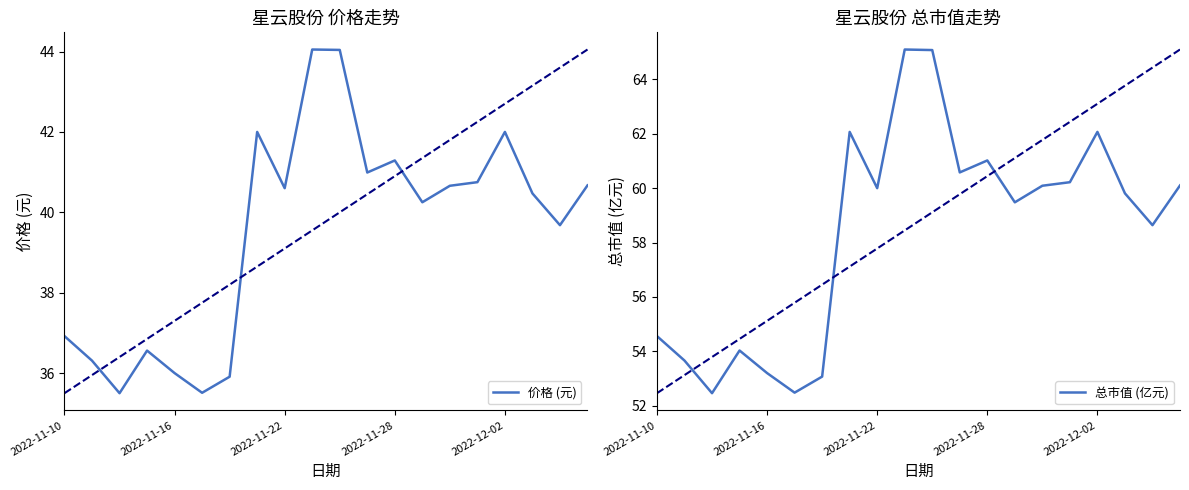

What is the maximum value for 总市值 (亿元)?

65.1